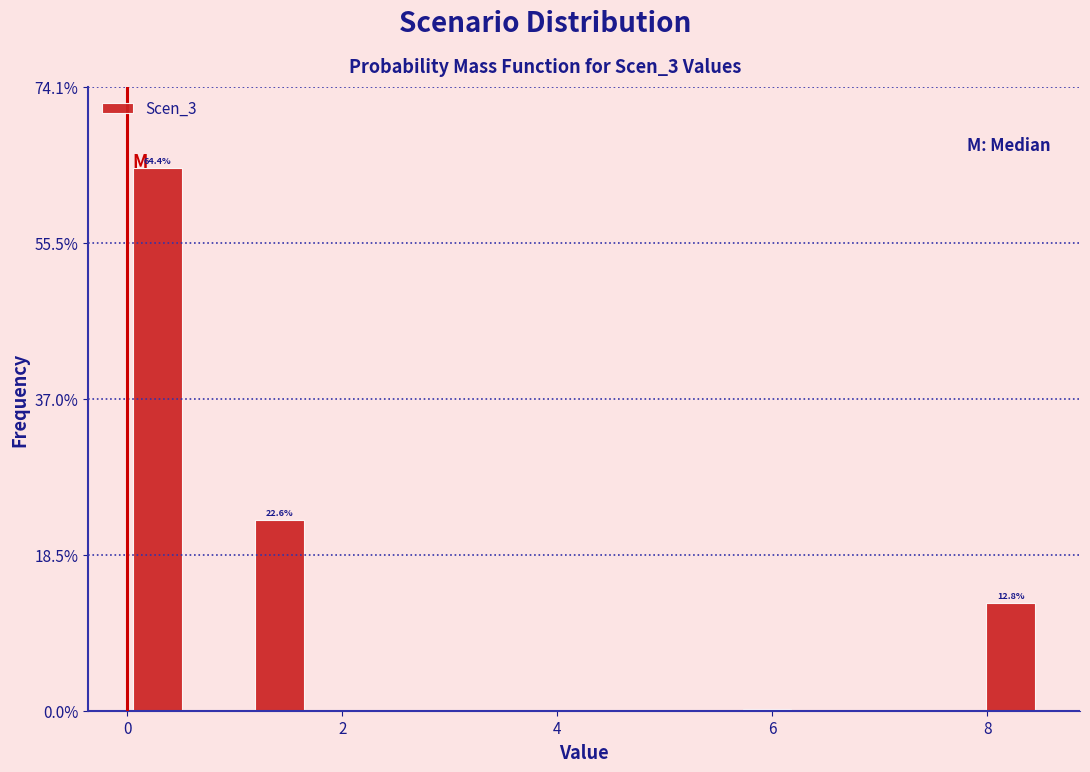

Read against the x-axis, roughly where is the centre of the tallest bar?

0.2